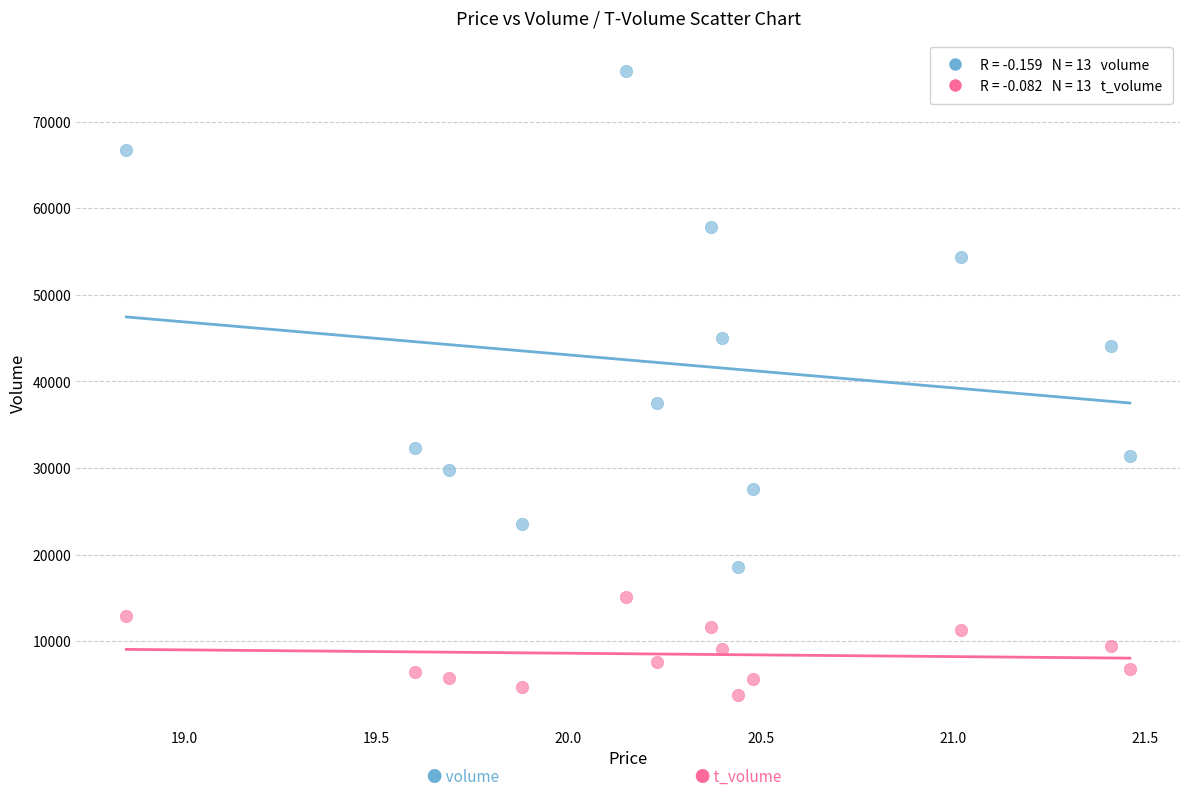

Across all series, what Y value is closest to 39812?

37524